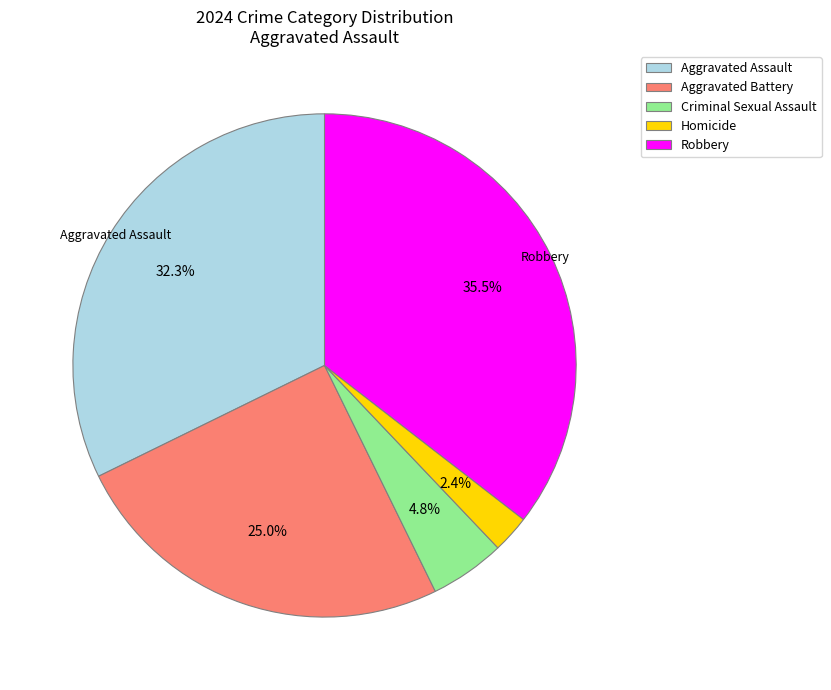

To the nearest percent, what percentage of the pie is Aggravated Assault?

32%